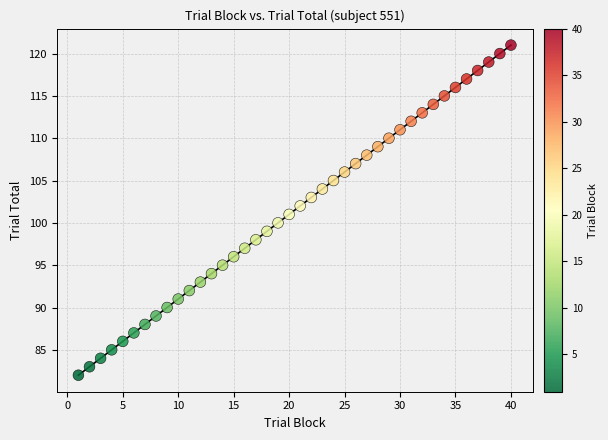

What is the range of Y values (max minus min)?

39